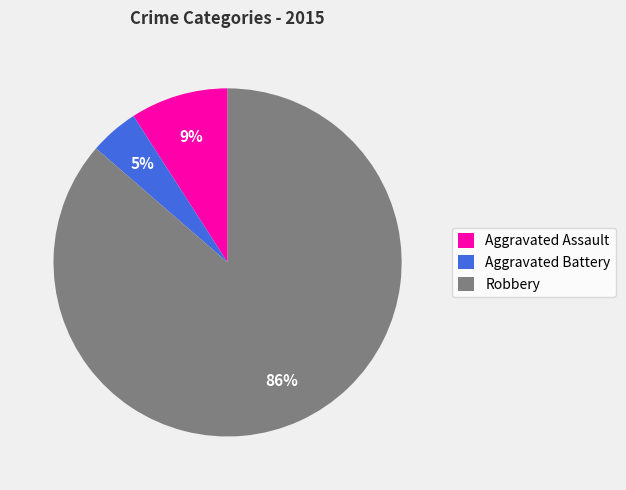

What percentage is the Aggravated Battery slice, to the nearest percent?

5%